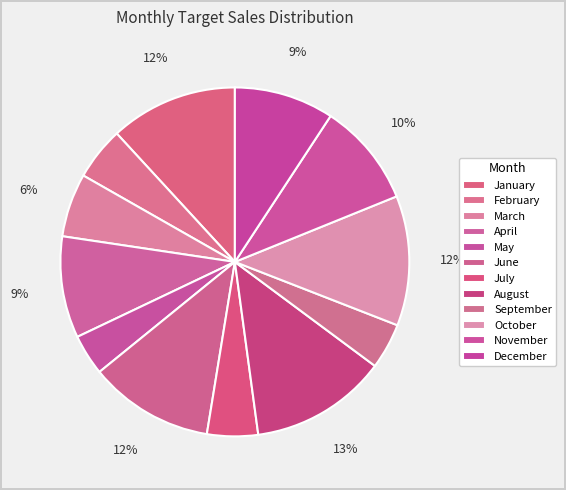

Count the number of slices in the pie.

12